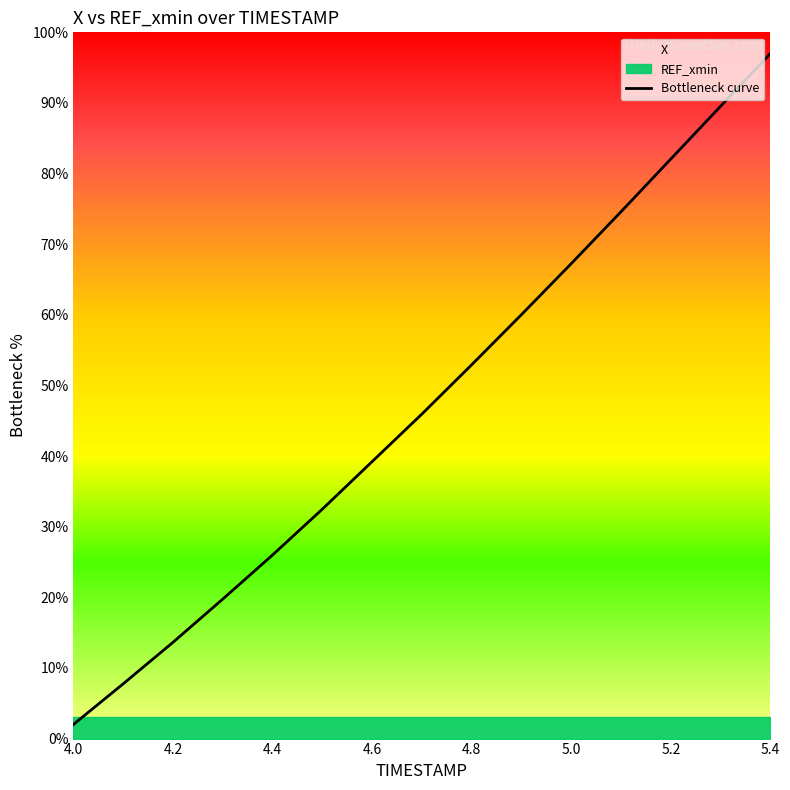

What is the sum of all values?

710.2